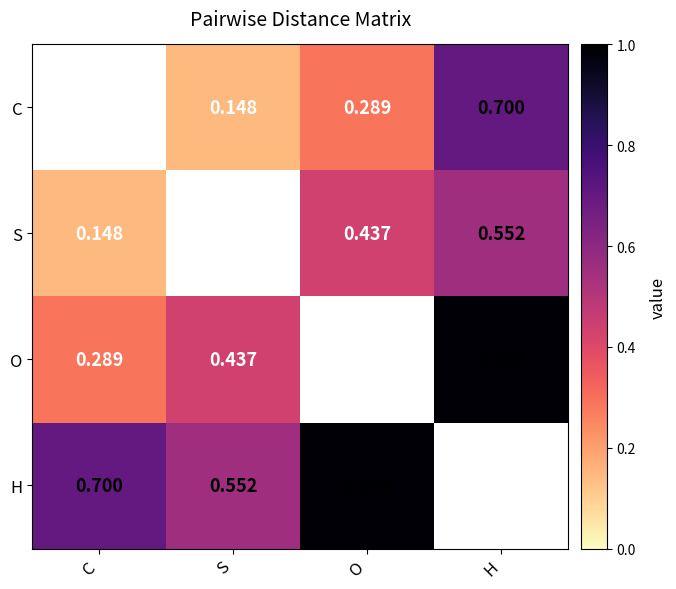

Is the value of S at C greater than the value of O at C?

No